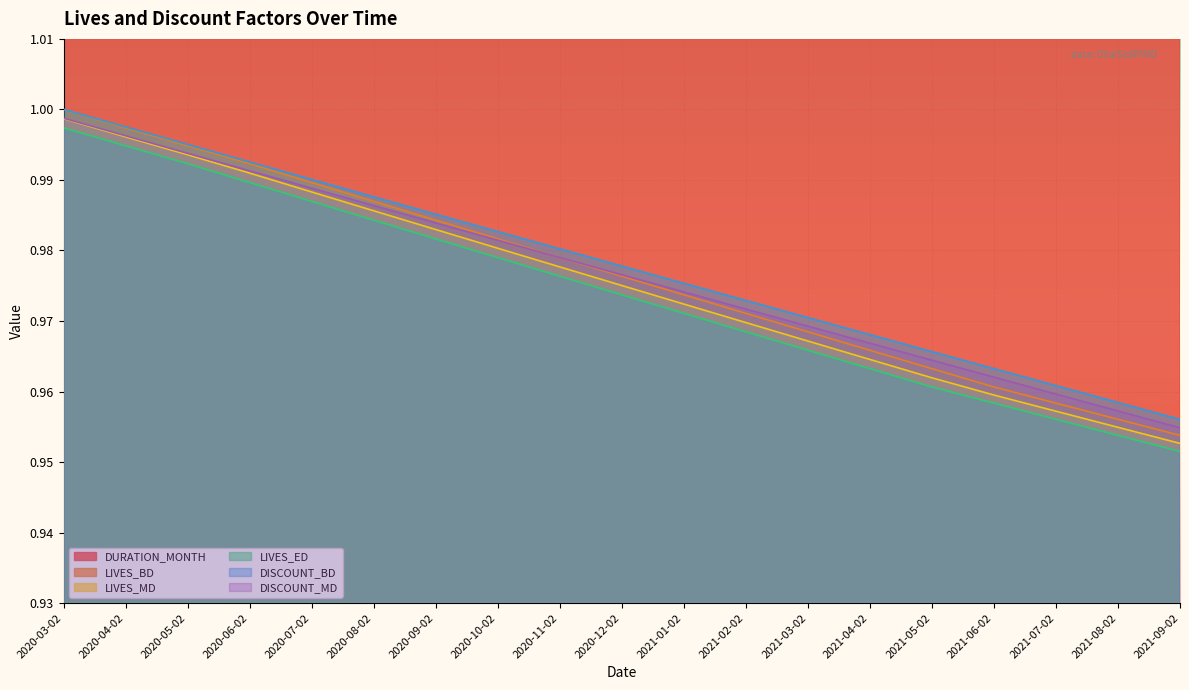

True or false: DURATION_MONTH and DISCOUNT_BD cross at least once.

False